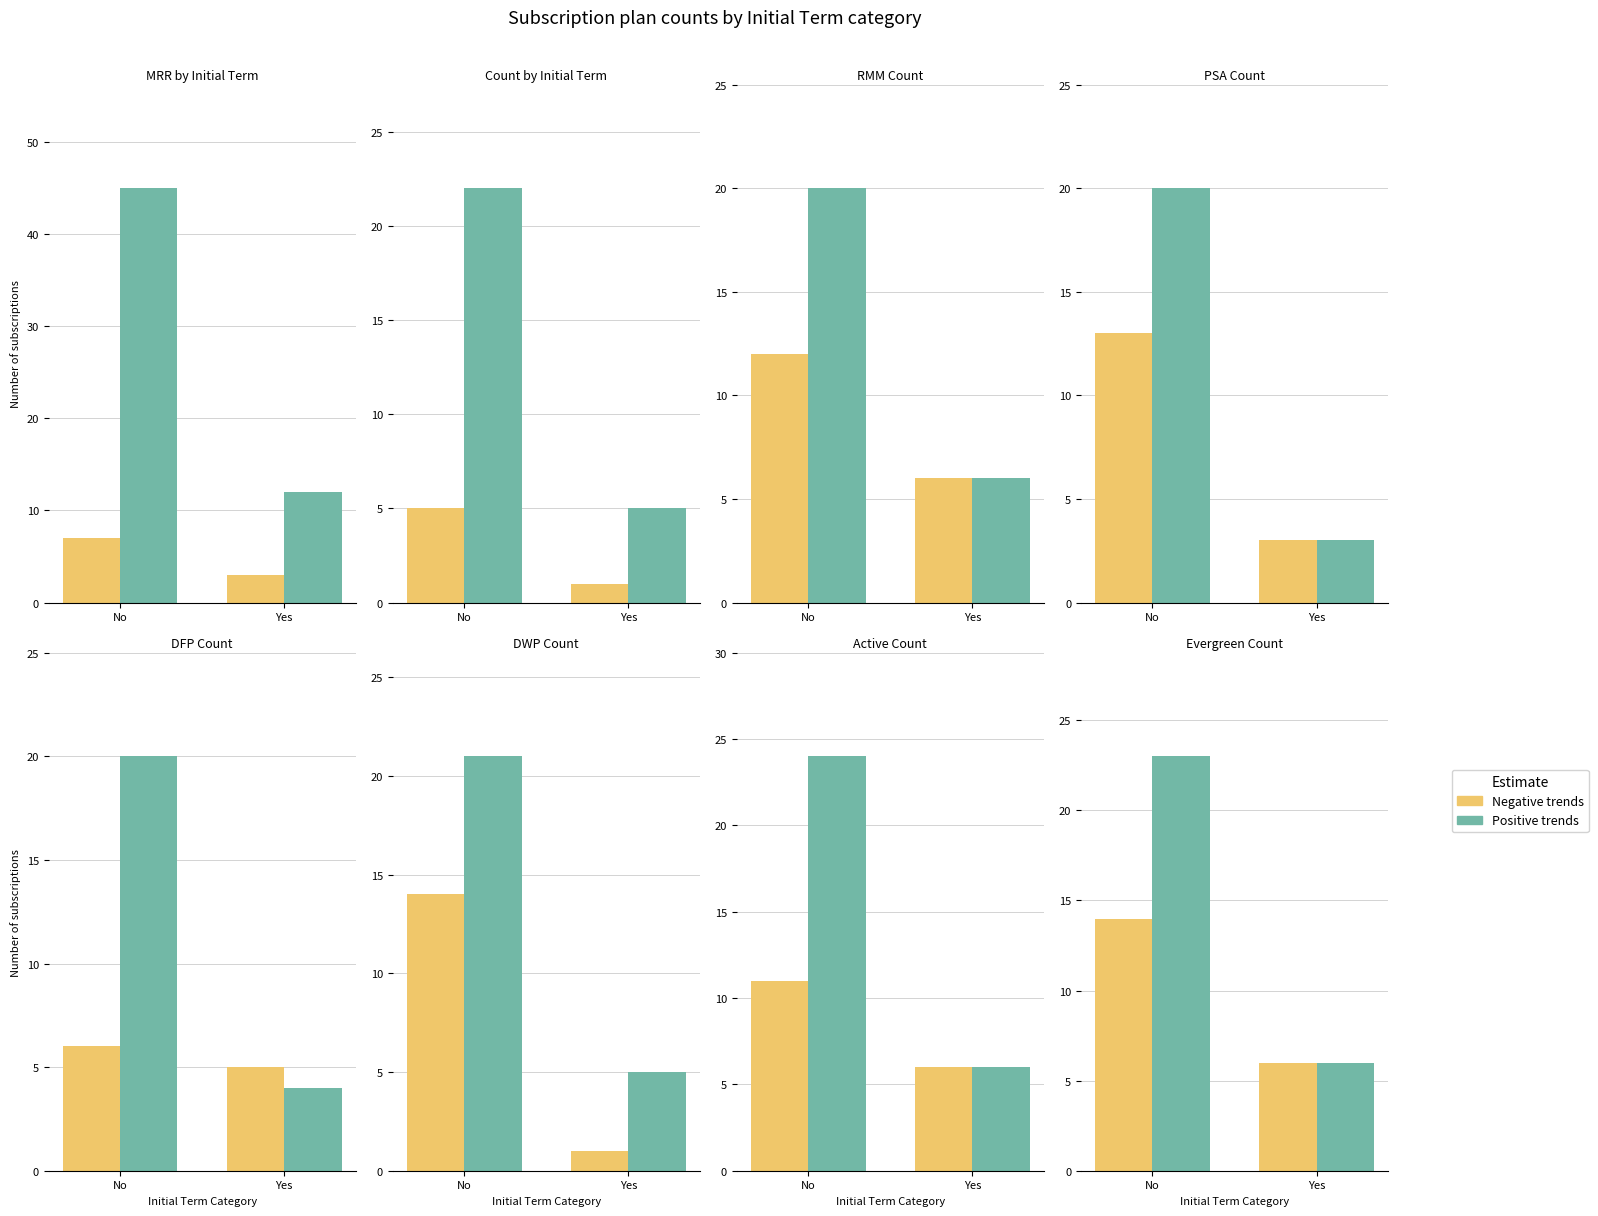

The value of Positive trends at No is 8. True or false?

False